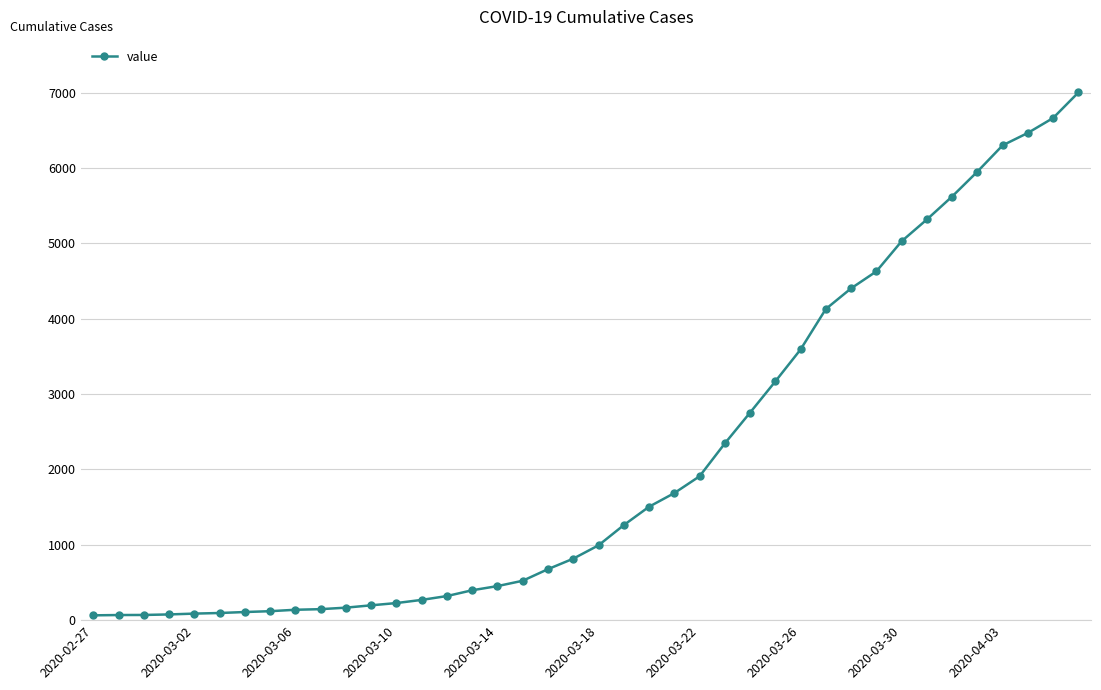

What is the average value?

2144